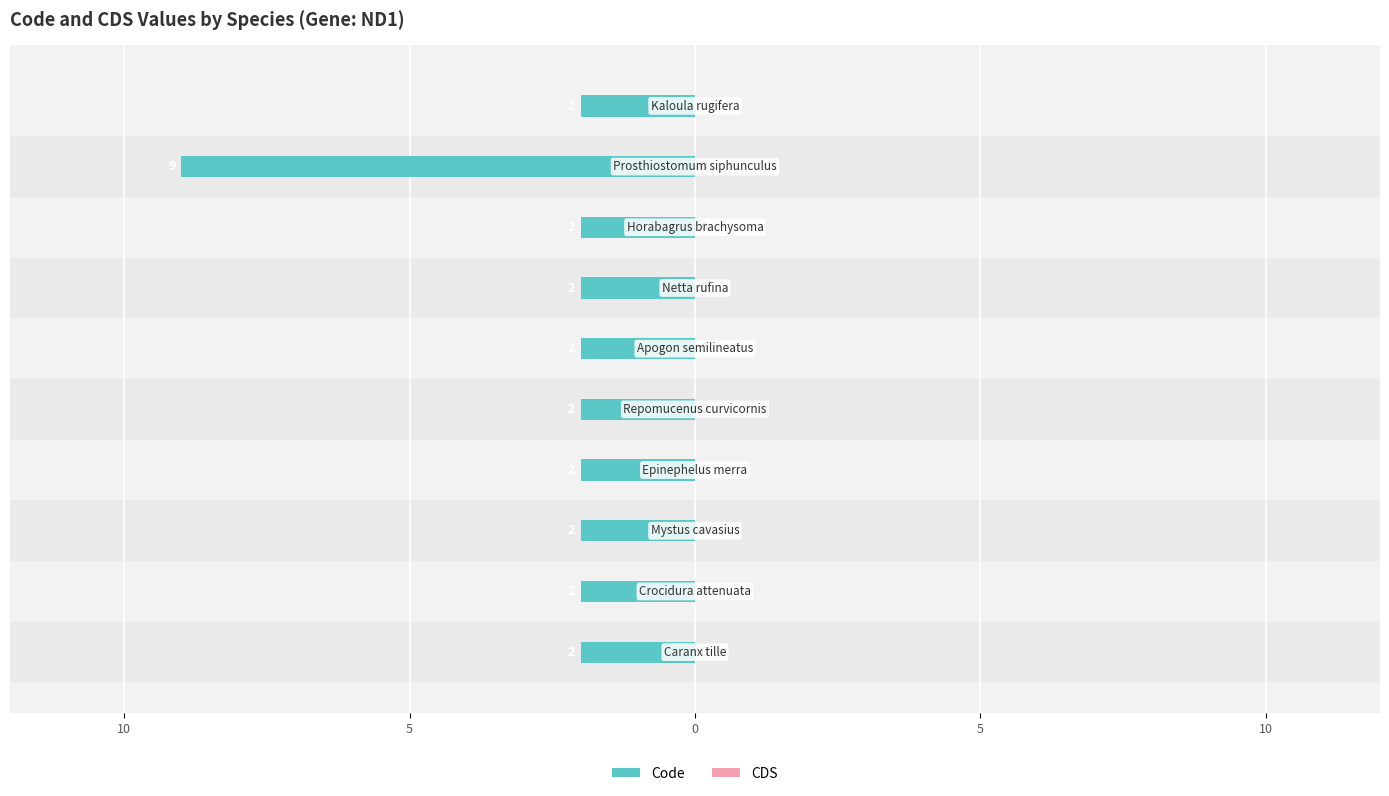

Does the chart contain any negative values?

Yes